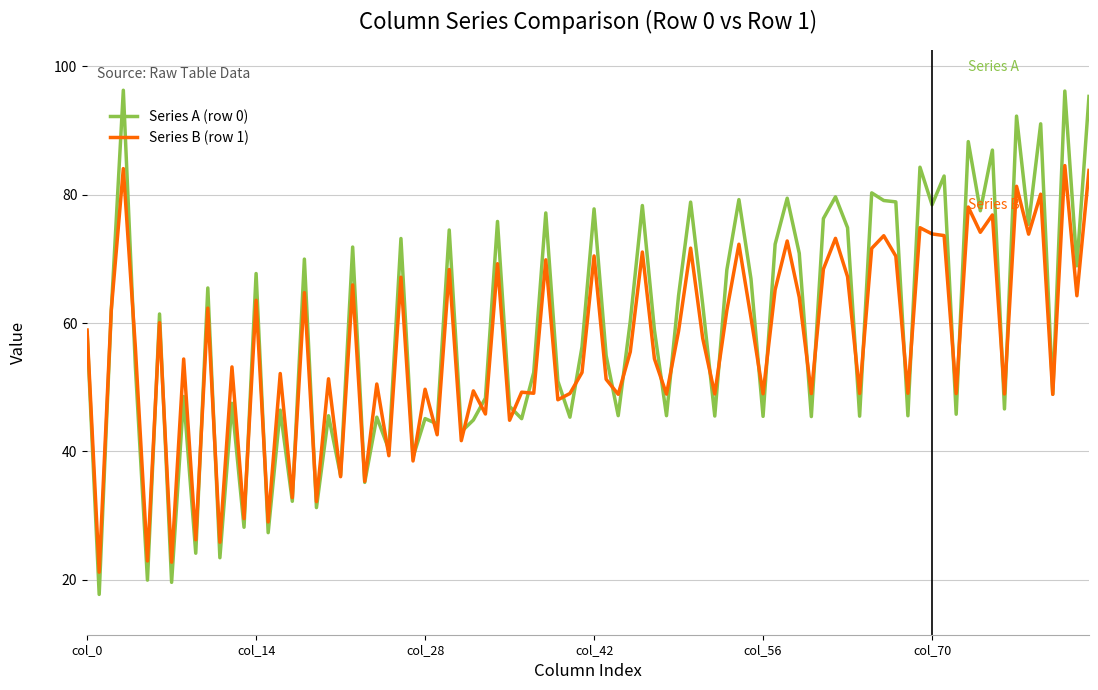

Which series has the largest range (max minus min)?

Series A (row 0)